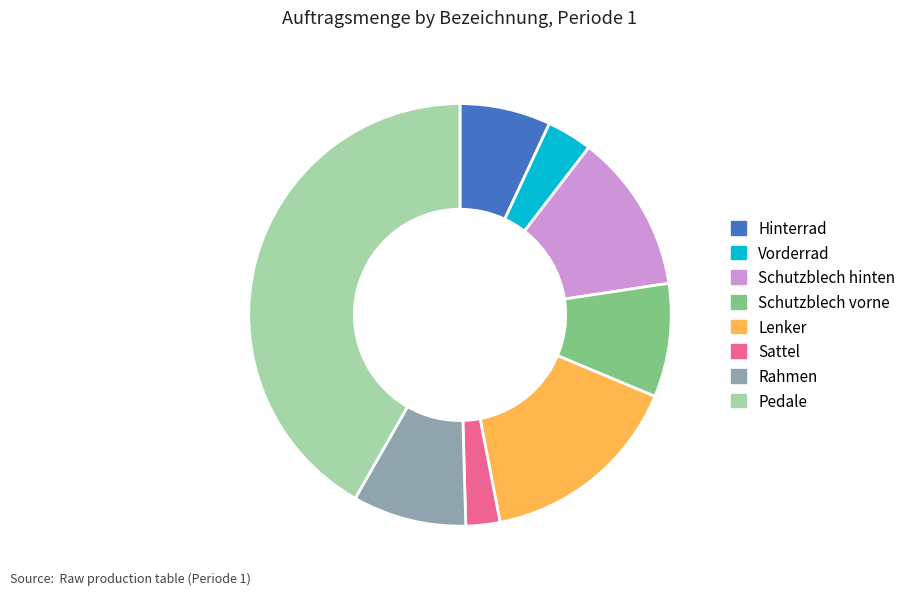

Approximately how many times larger is the value at Hinterrad compared to Lenker?

0.4